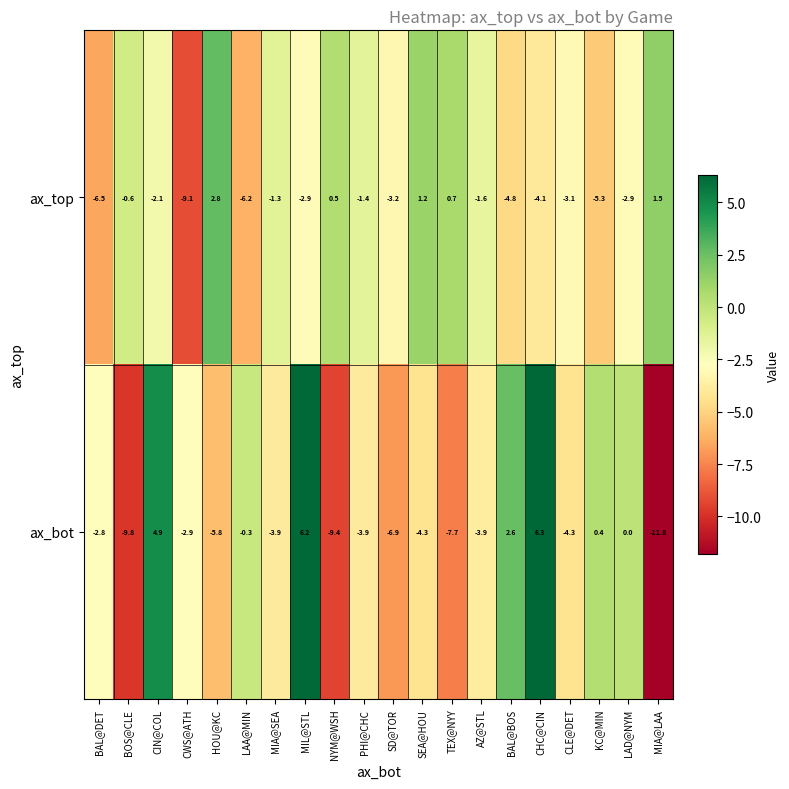

What is the lowest value of the ax_top series?

-9.1